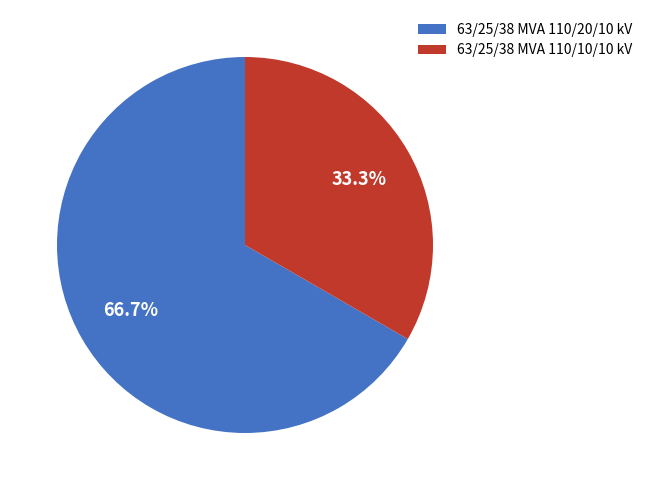

Which category accounts for the majority?

63/25/38 MVA 110/20/10 kV